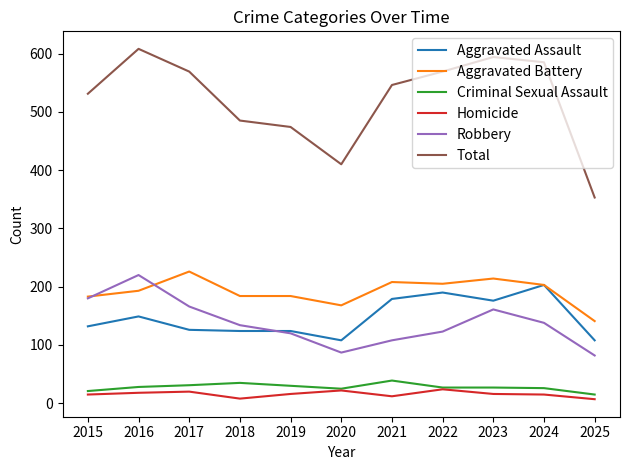

Rank the series by their maximum value, from lowest to highest.

Homicide, Criminal Sexual Assault, Aggravated Assault, Robbery, Aggravated Battery, Total